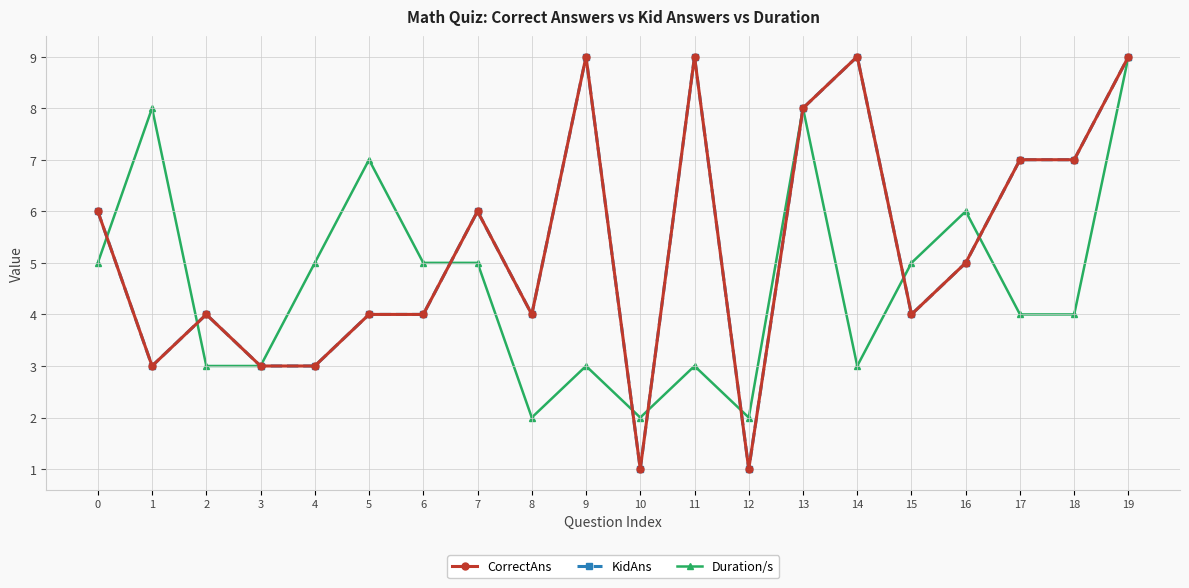

List the labels in order of KidAns value, largest first.

9, 11, 14, 19, 13, 17, 18, 0, 7, 16, 2, 5, 6, 8, 15, 1, 3, 4, 10, 12